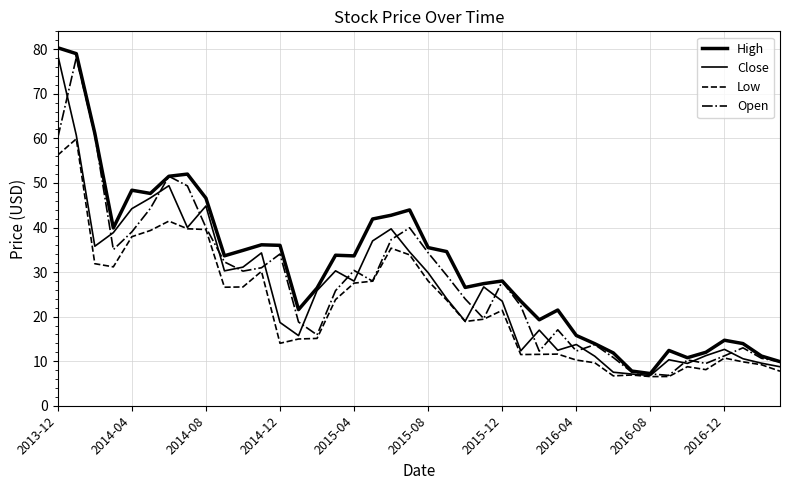

What is the sum of all Close values?

1048.2